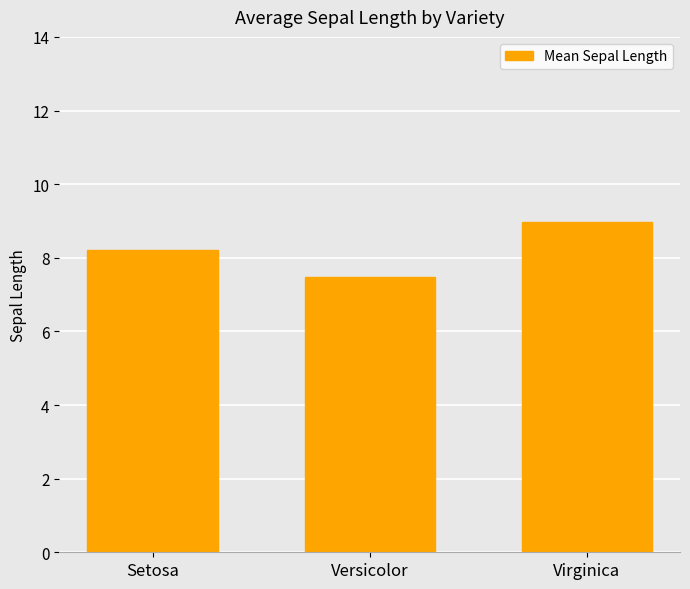

Which has a higher value, Setosa or Versicolor?

Setosa